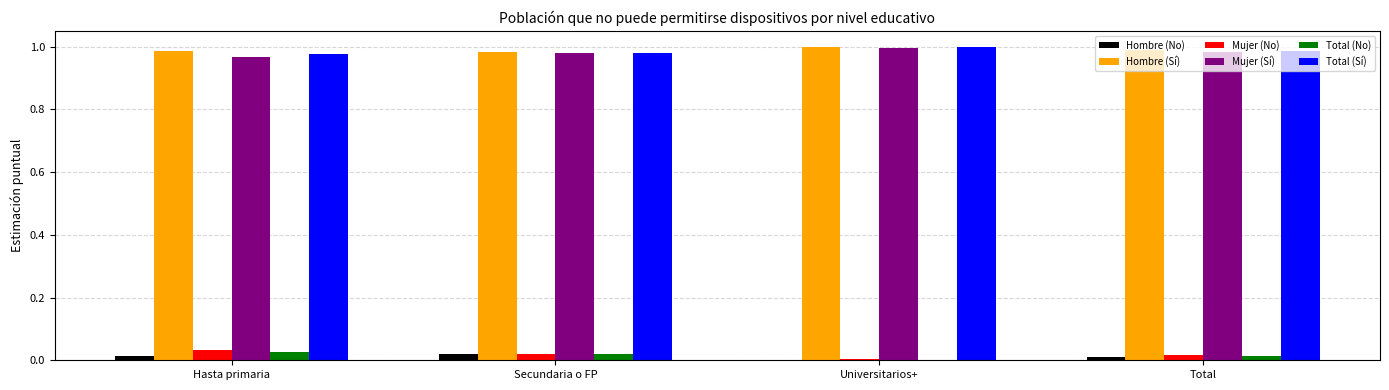

Is it true that Hombre (No) equals 0.0 at Total?

True